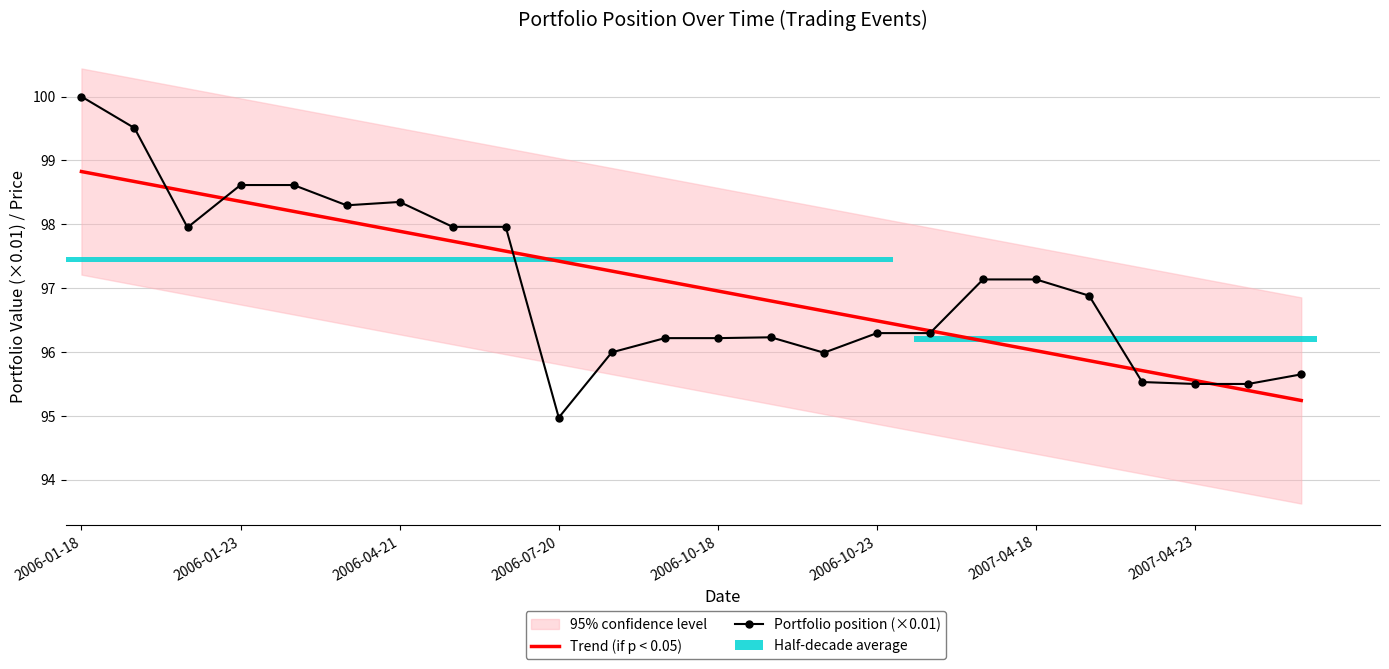

Which series has the largest total across all categories?

Trend (if p < 0.05)